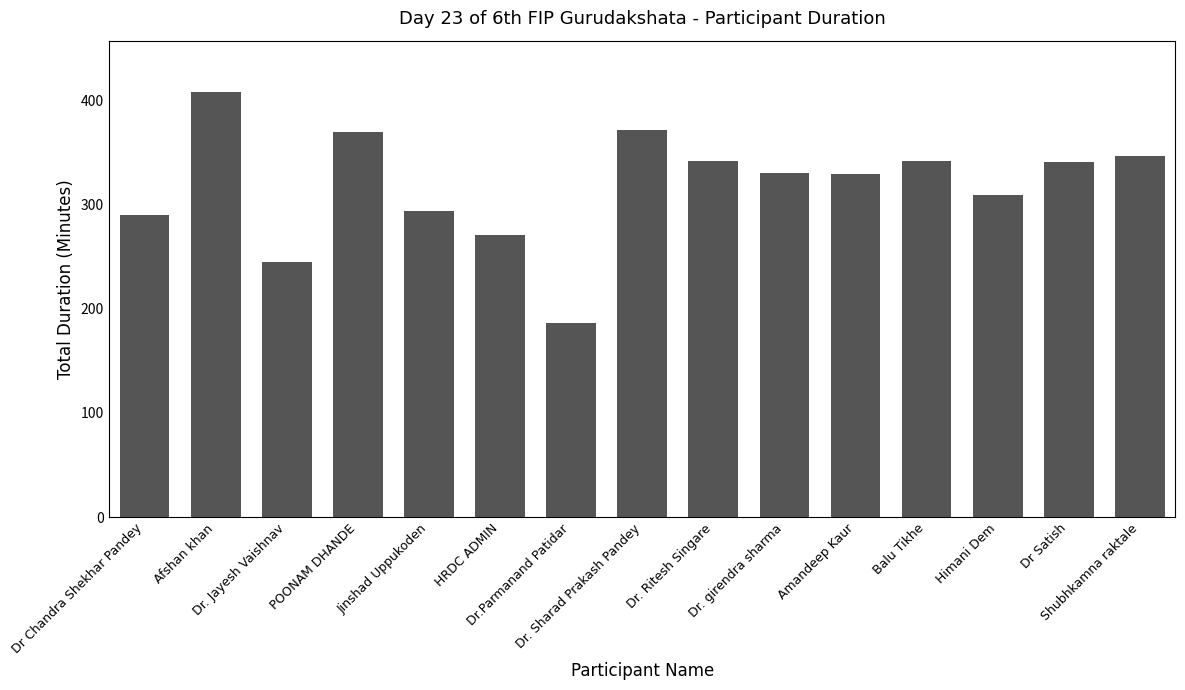

What is the difference between the second highest and second lowest values?

126